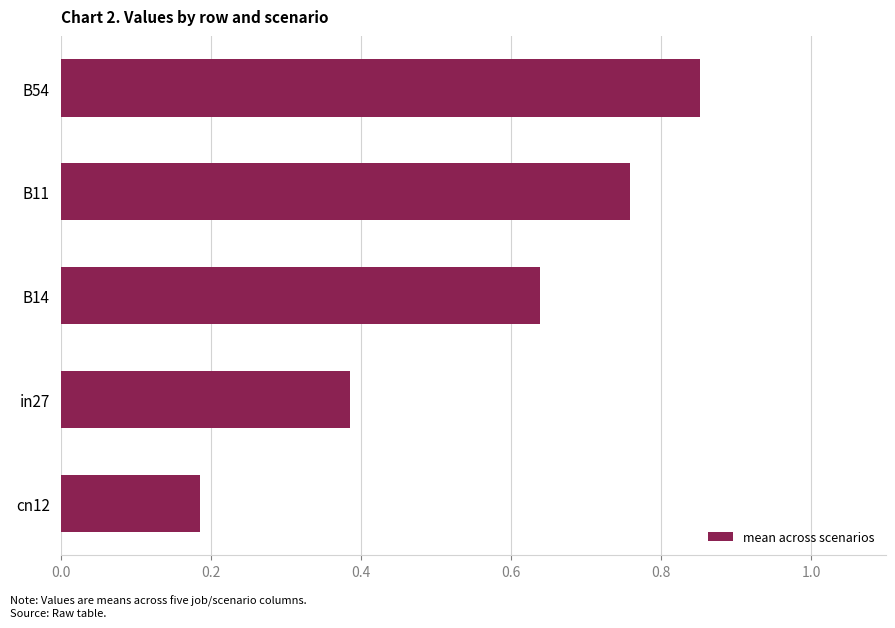

The value at B11 is 1.3. True or false?

False